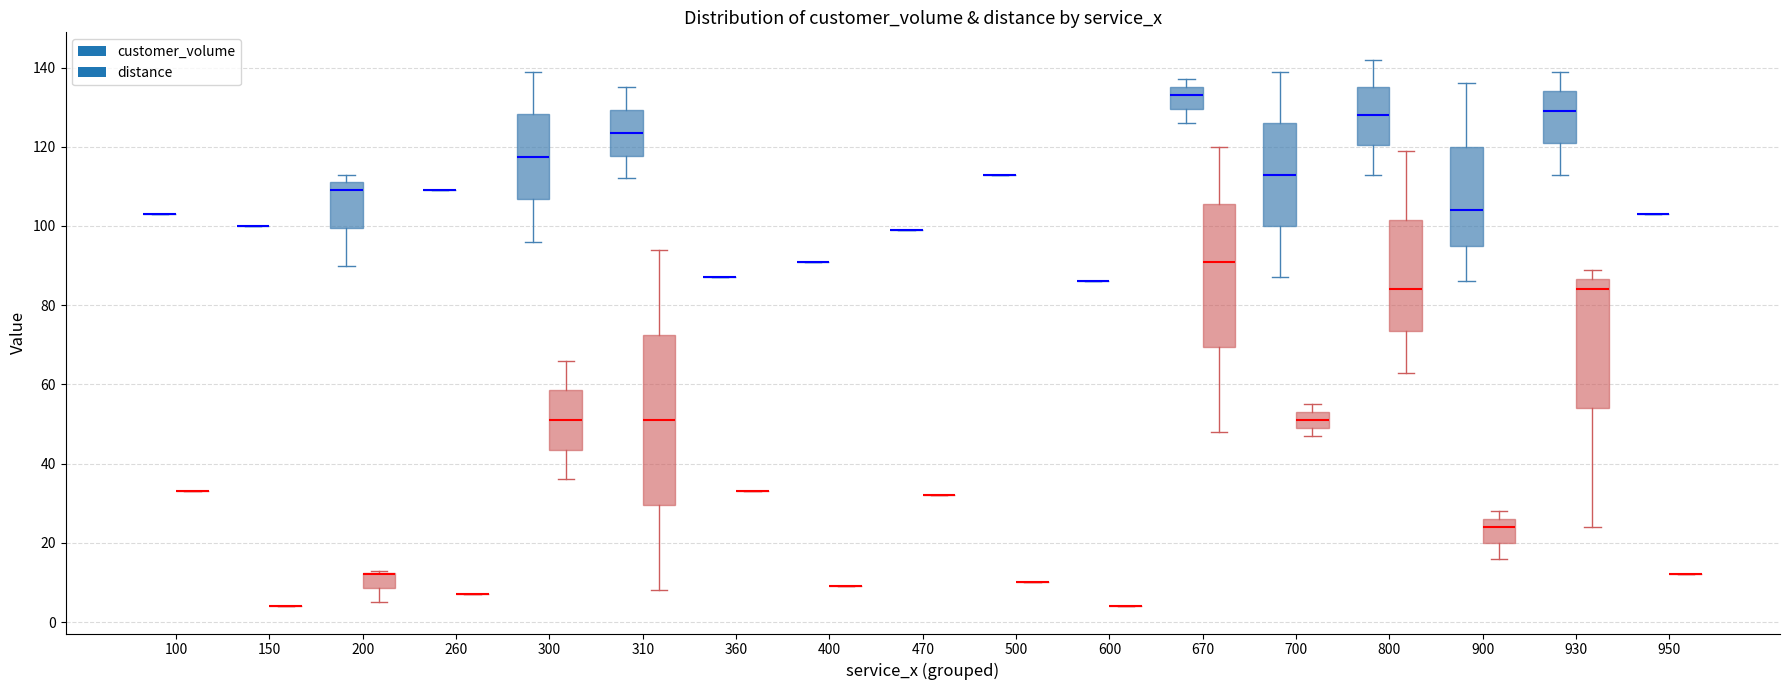

What is the difference between the maximum and minimum values in the distance series?

116